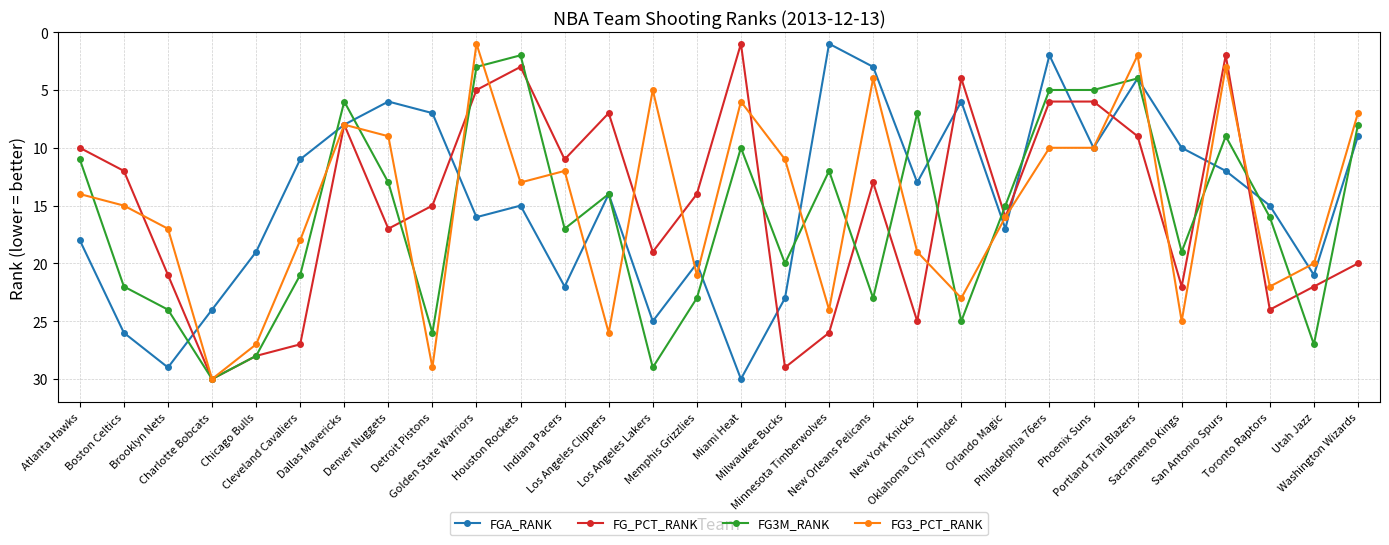

Reading left to right, what are all the values shown in this chart?

FGA_RANK: 18	26	29	24	19	11	8	6	7	16	15	22	14	25	20	30	23	1	3	13	6	17	2	10	4	10	12	15	21	9
FG_PCT_RANK: 10	12	21	30	28	27	8	17	15	5	3	11	7	19	14	1	29	26	13	25	4	16	6	6	9	22	2	24	22	20
FG3M_RANK: 11	22	24	30	28	21	6	13	26	3	2	17	14	29	23	10	20	12	23	7	25	15	5	5	4	19	9	16	27	8
FG3_PCT_RANK: 14	15	17	30	27	18	8	9	29	1	13	12	26	5	21	6	11	24	4	19	23	16	10	10	2	25	3	22	20	7